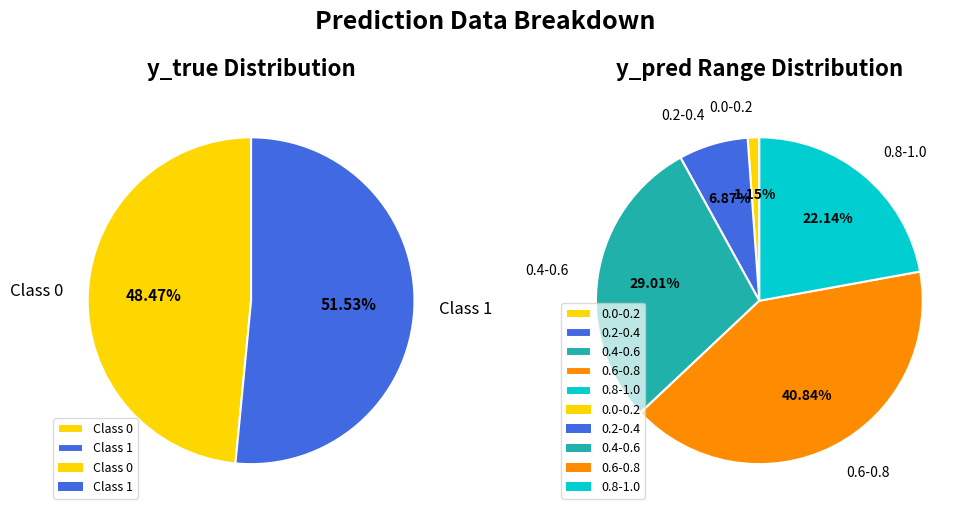

To the nearest percent, what portion does 0.4-0.6 represent?

29%